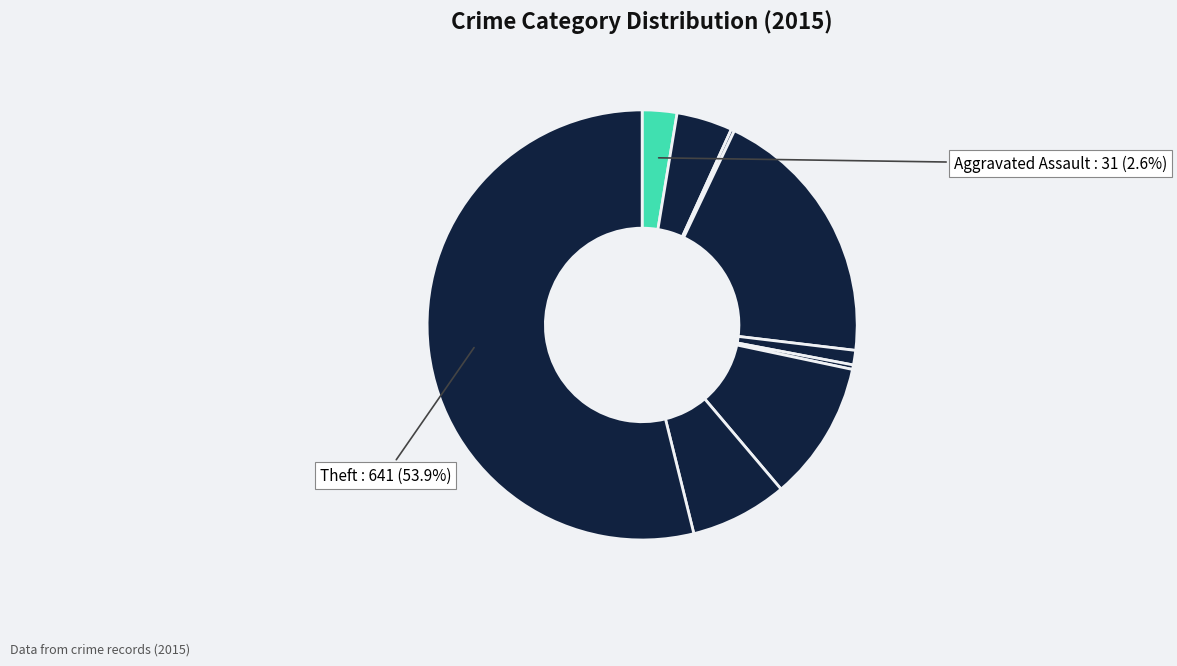

Which category has the biggest portion of the pie?

Theft